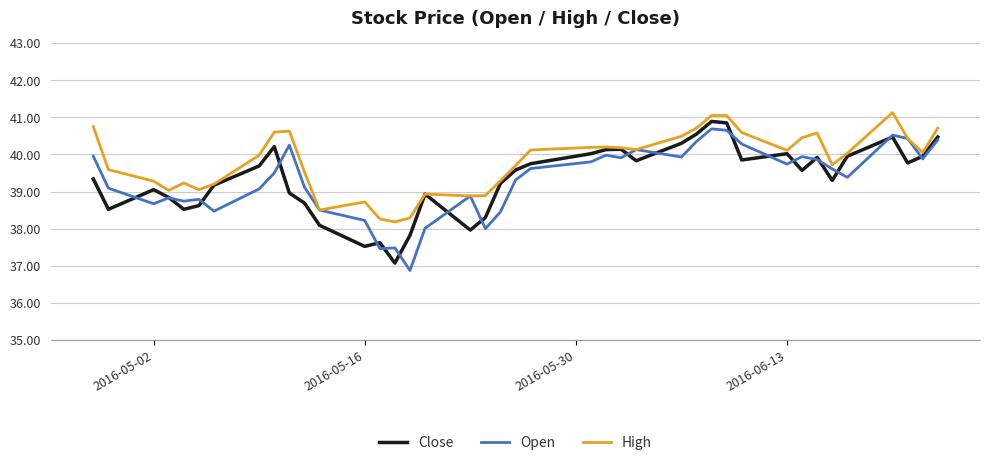

How many lines are shown in the chart?

3